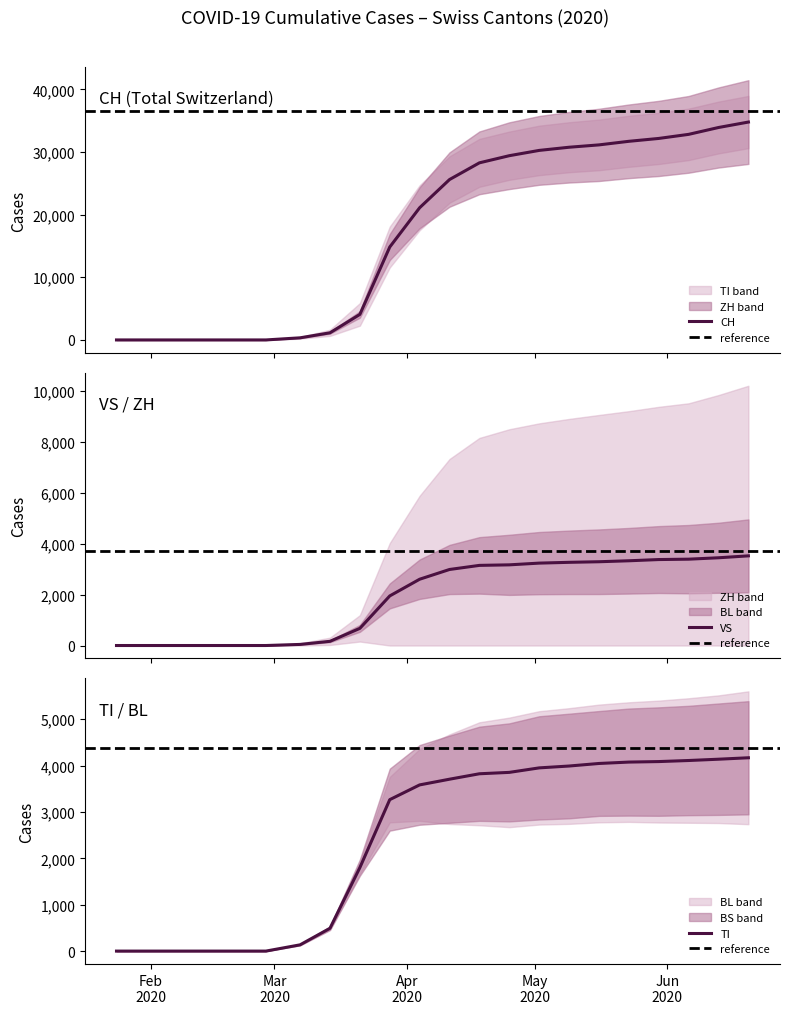

Reading left to right, extract all data points from this chart.

CH: 0	0	0	0	337	1139	4075	14829	21100	25600	28268	29407	30251	30756	31131	31703	32161	32812	33907	34776
TI: 0	0	0	0	135	492	1800	3265	3583	3706	3823	3853	3950	3990	4045	4075	4086	4109	4137	4168
VS: 0	0	0	0	43	165	674	1948	2604	2987	3148	3169	3237	3268	3291	3329	3377	3392	3447	3522